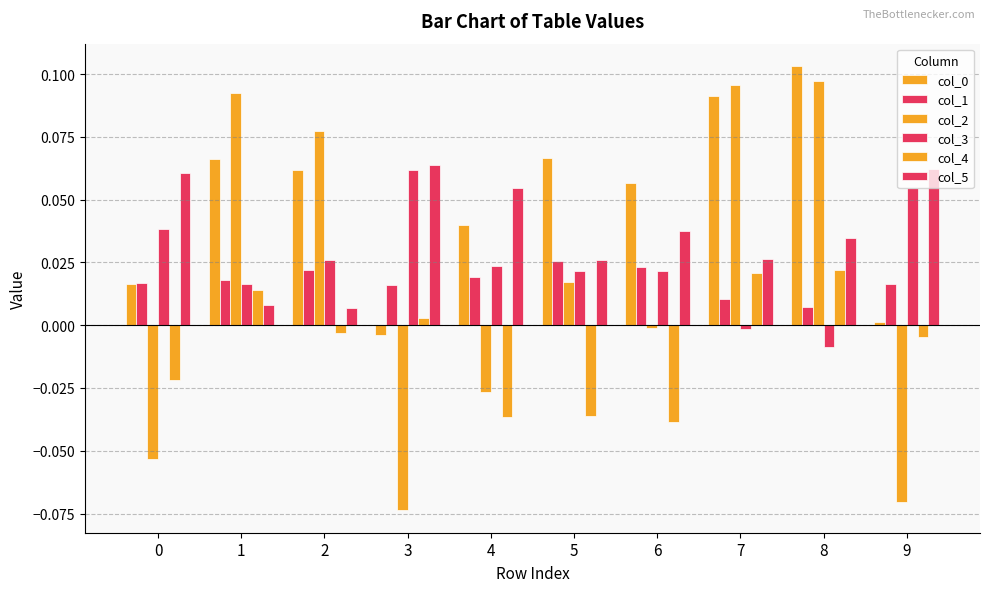

Are the bars horizontal?

No